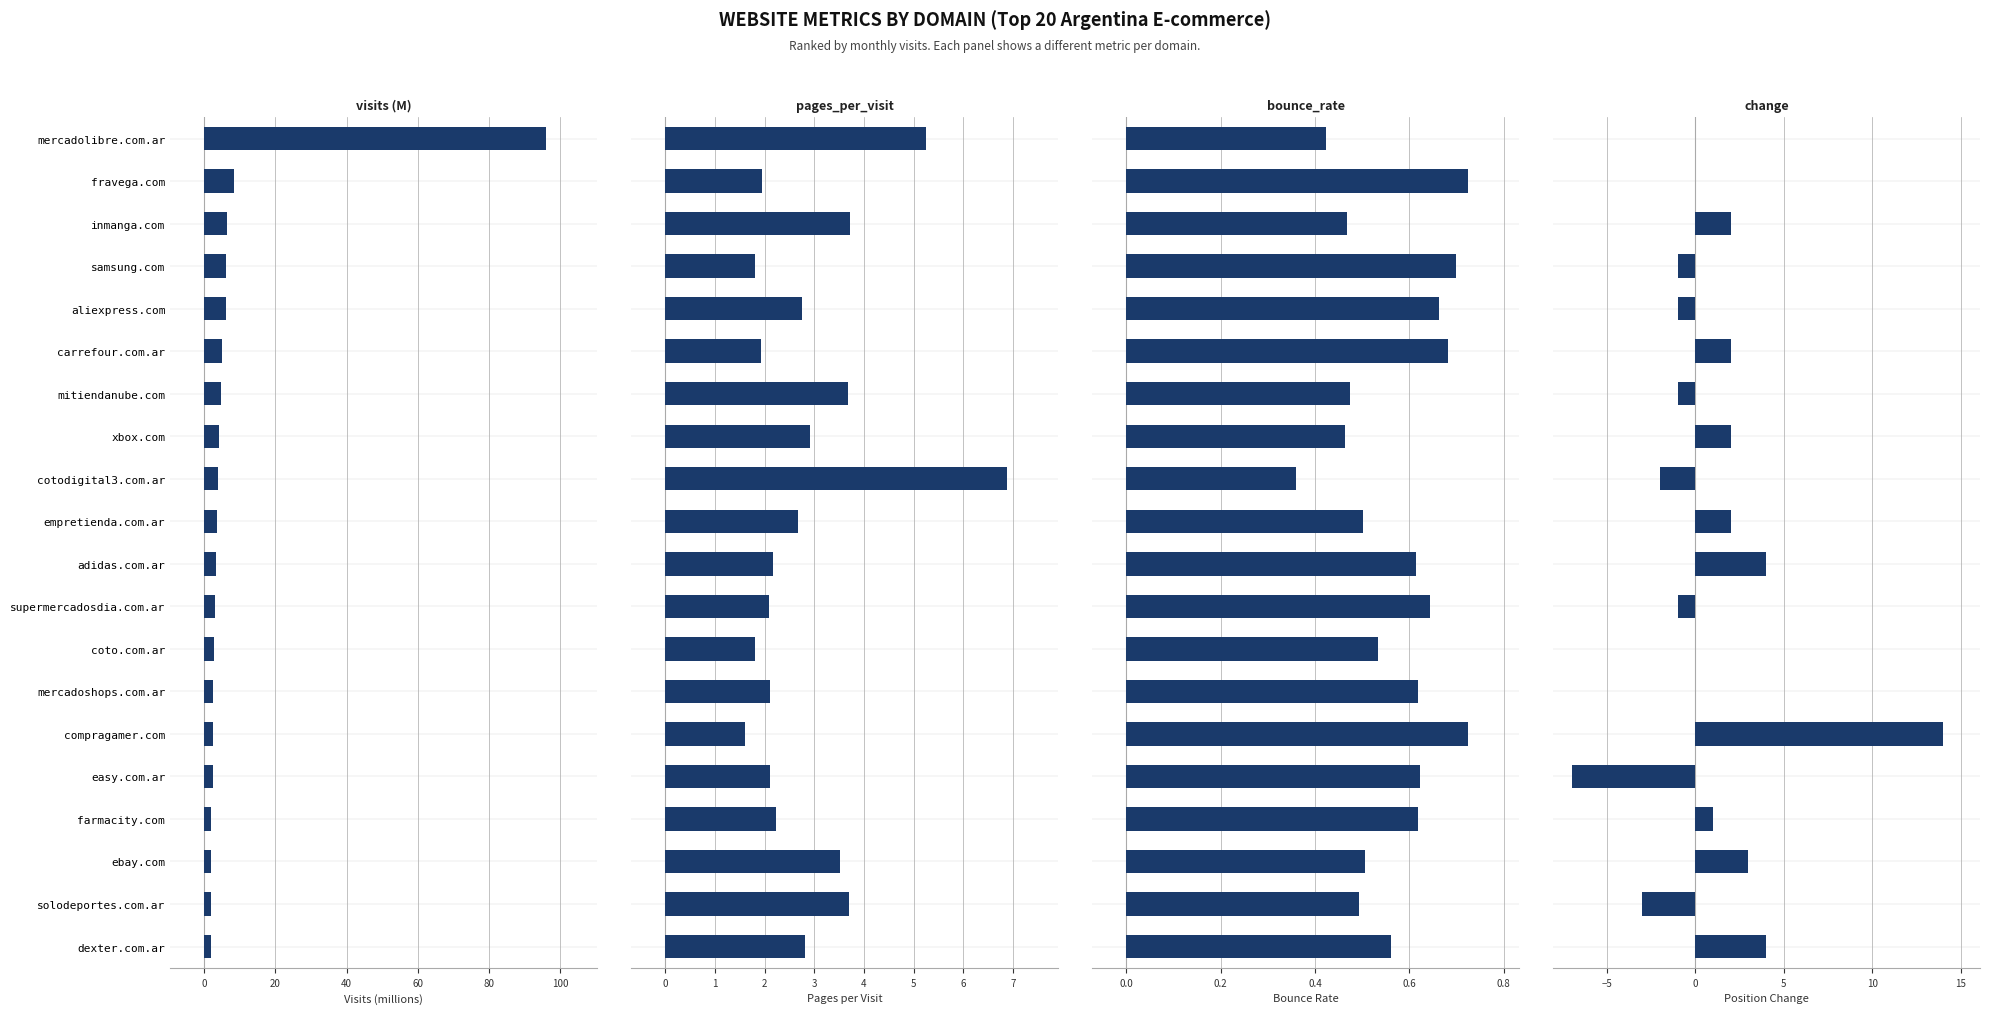

What is the difference between the second highest and minimum values in the pages_per_visit series?

3.6